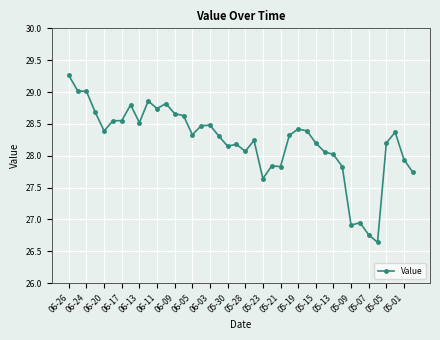

What is the value of the 9th point from the left?

28.5